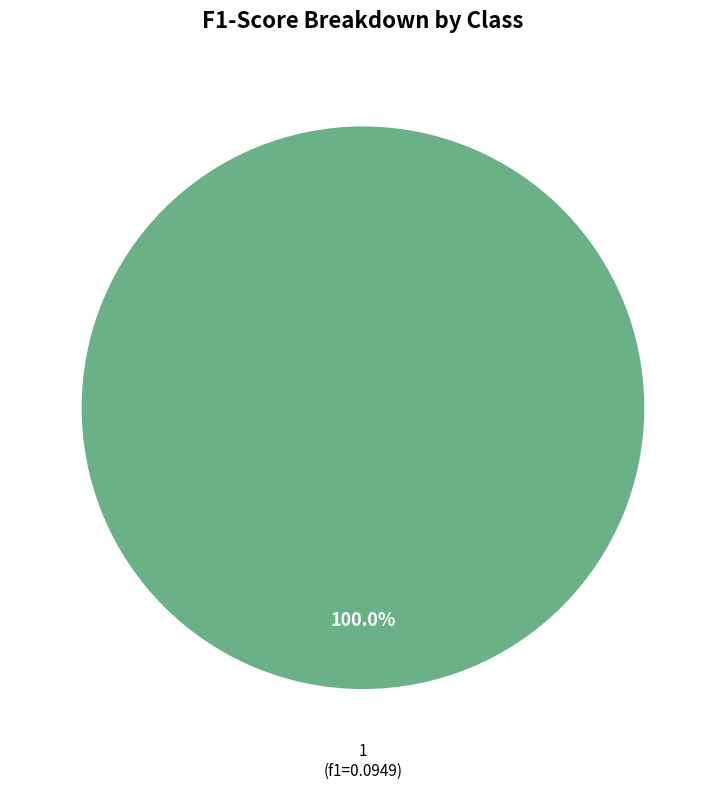

Is there any slice that represents more than half of the pie?

Yes